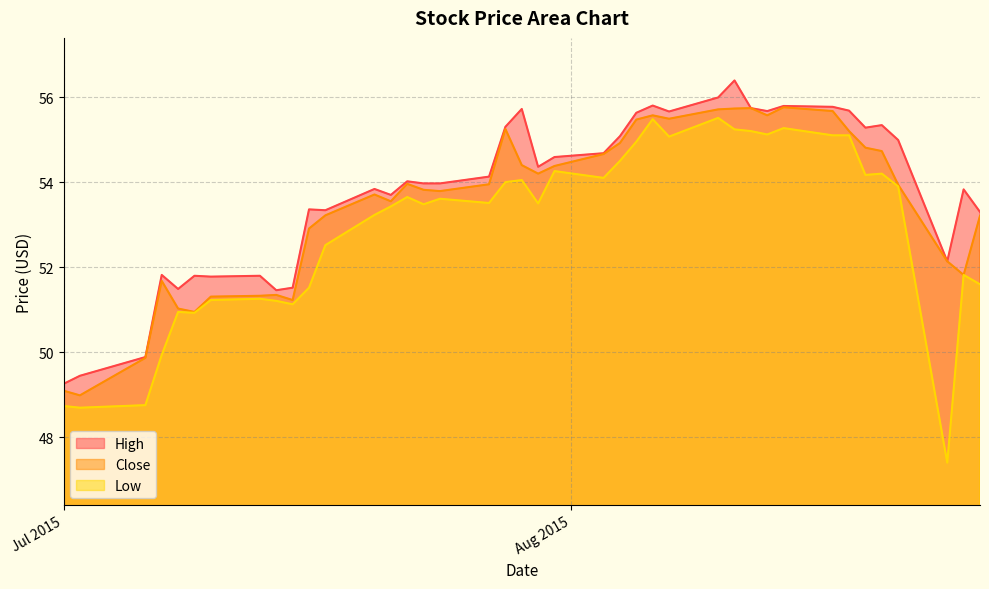

What are all the series names shown in the legend?

High, Close, Low